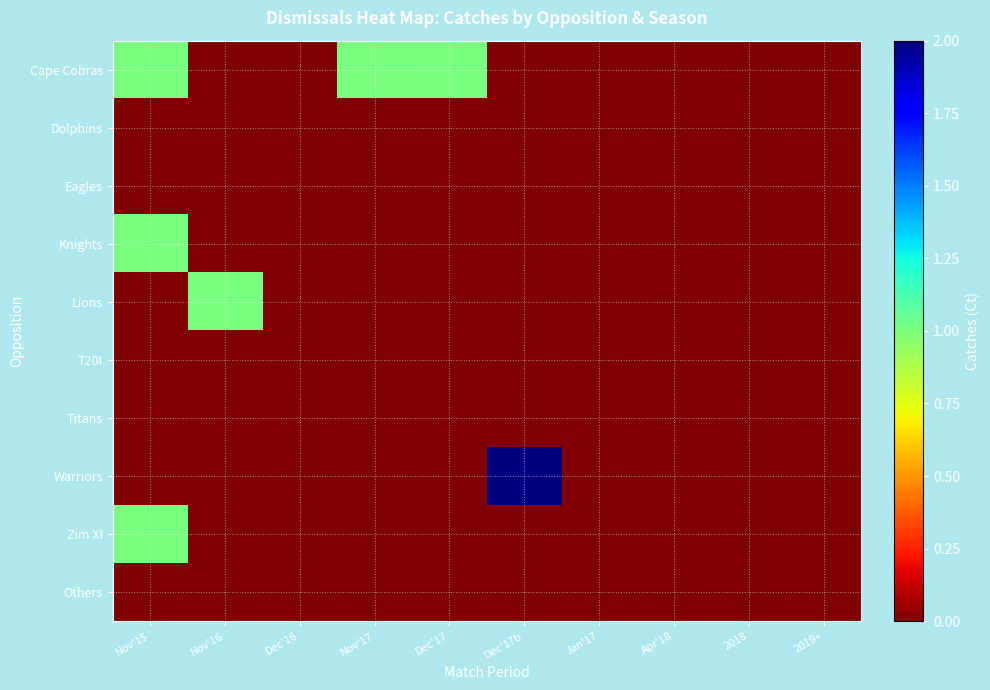

Reading left to right, transcribe all the data shown in this chart.

Cape Cobras: Nov'15=1	Nov'16=0	Dec'16=0	Nov'17=1	Dec'17=1	Dec'17b=0	Jan'17=0	Apr'18=0	2018=0	2019+=0
Dolphins: Nov'15=0	Nov'16=0	Dec'16=0	Nov'17=0	Dec'17=0	Dec'17b=0	Jan'17=0	Apr'18=0	2018=0	2019+=0
Eagles: Nov'15=0	Nov'16=0	Dec'16=0	Nov'17=0	Dec'17=0	Dec'17b=0	Jan'17=0	Apr'18=0	2018=0	2019+=0
Knights: Nov'15=1	Nov'16=0	Dec'16=0	Nov'17=0	Dec'17=0	Dec'17b=0	Jan'17=0	Apr'18=0	2018=0	2019+=0
Lions: Nov'15=0	Nov'16=1	Dec'16=0	Nov'17=0	Dec'17=0	Dec'17b=0	Jan'17=0	Apr'18=0	2018=0	2019+=0
T20I: Nov'15=0	Nov'16=0	Dec'16=0	Nov'17=0	Dec'17=0	Dec'17b=0	Jan'17=0	Apr'18=0	2018=0	2019+=0
Titans: Nov'15=0	Nov'16=0	Dec'16=0	Nov'17=0	Dec'17=0	Dec'17b=0	Jan'17=0	Apr'18=0	2018=0	2019+=0
Warriors: Nov'15=0	Nov'16=0	Dec'16=0	Nov'17=0	Dec'17=0	Dec'17b=2	Jan'17=0	Apr'18=0	2018=0	2019+=0
Zim XI: Nov'15=1	Nov'16=0	Dec'16=0	Nov'17=0	Dec'17=0	Dec'17b=0	Jan'17=0	Apr'18=0	2018=0	2019+=0
Others: Nov'15=0	Nov'16=0	Dec'16=0	Nov'17=0	Dec'17=0	Dec'17b=0	Jan'17=0	Apr'18=0	2018=0	2019+=0